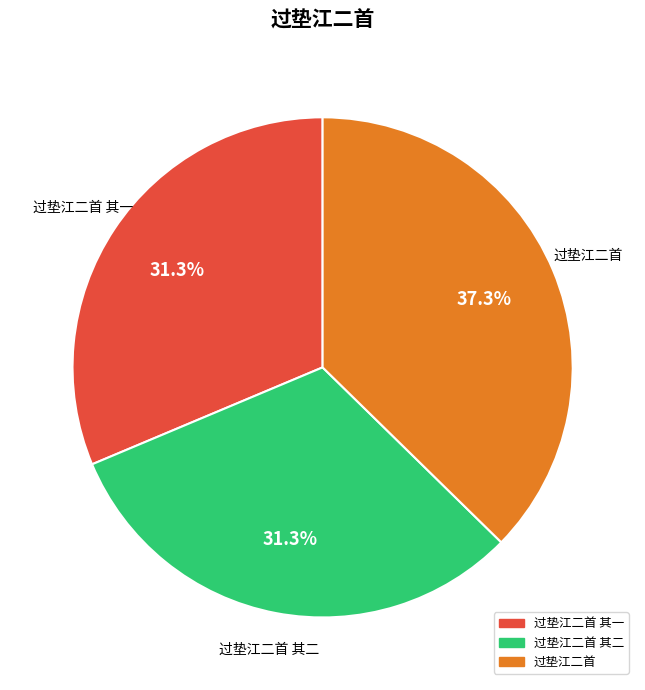

Does any single category account for the majority?

No